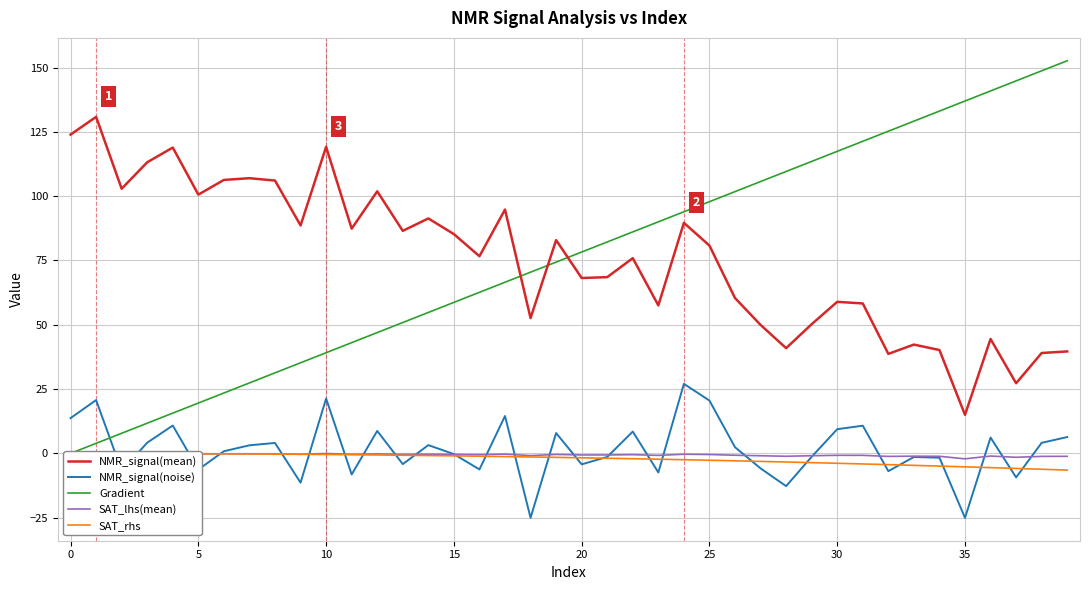

How many data points in SAT_rhs are less than -1?

24